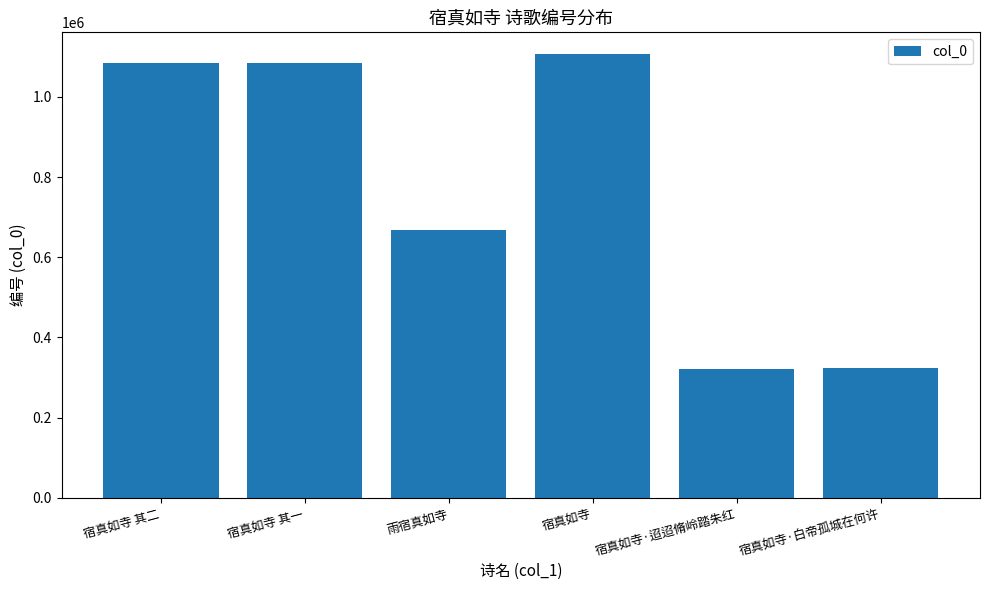

What is the label of the 5th bar from the left?

宿真如寺·迢迢脩岭踏朱红